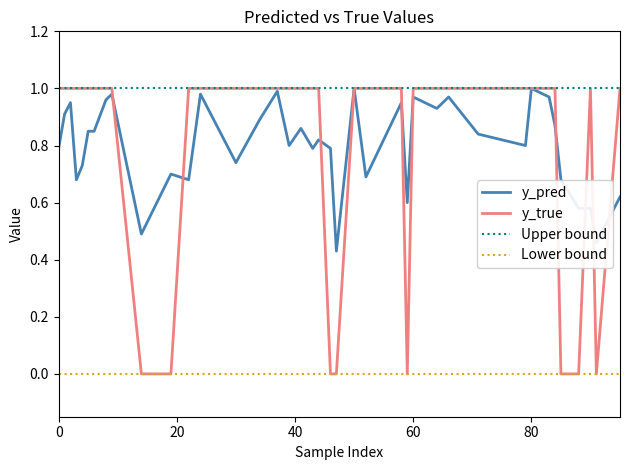

The value of y_pred at 9 is 0.4. True or false?

False